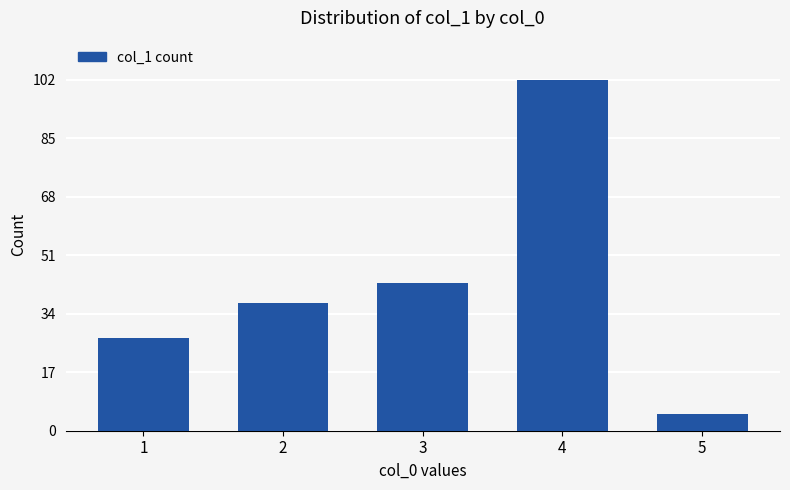

List the labels in order of value, smallest first.

5, 1, 2, 3, 4